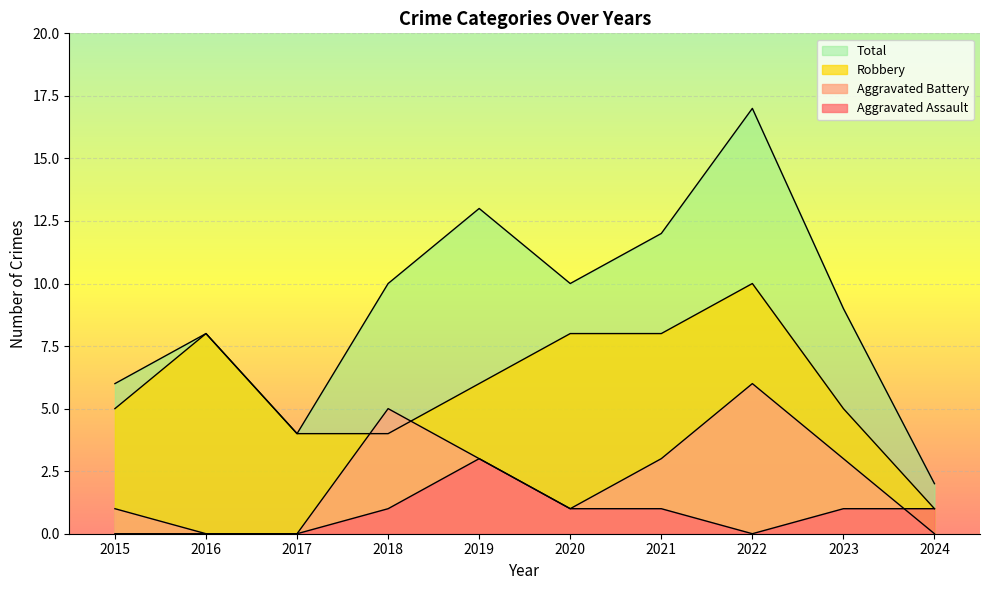

What value does the Robbery series have at 2019?

6